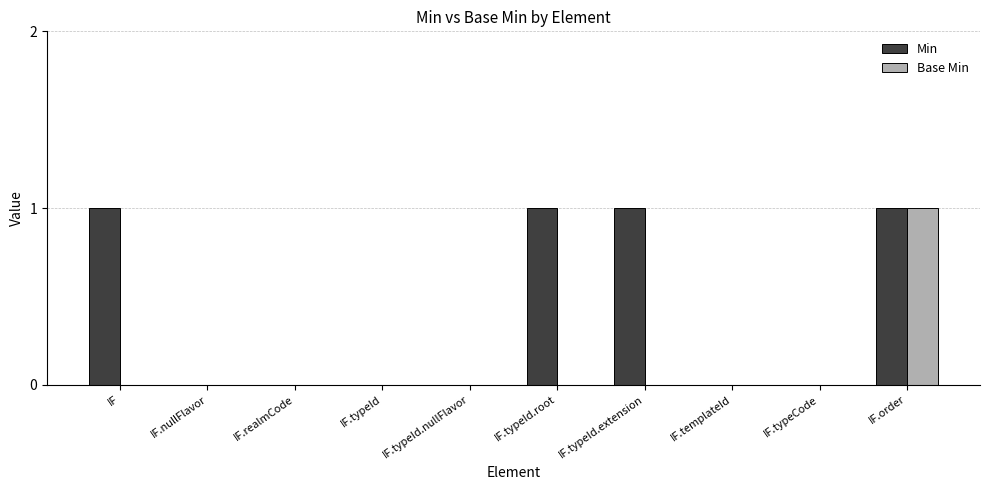

Reading left to right, transcribe all the data shown in this chart.

Min: IF=1	IF.nullFlavor=0	IF.realmCode=0	IF.typeId=0	IF.typeId.nullFlavor=0	IF.typeId.root=1	IF.typeId.extension=1	IF.templateId=0	IF.typeCode=0	IF.order=1
Base Min: IF=0	IF.nullFlavor=0	IF.realmCode=0	IF.typeId=0	IF.typeId.nullFlavor=0	IF.typeId.root=0	IF.typeId.extension=0	IF.templateId=0	IF.typeCode=0	IF.order=1